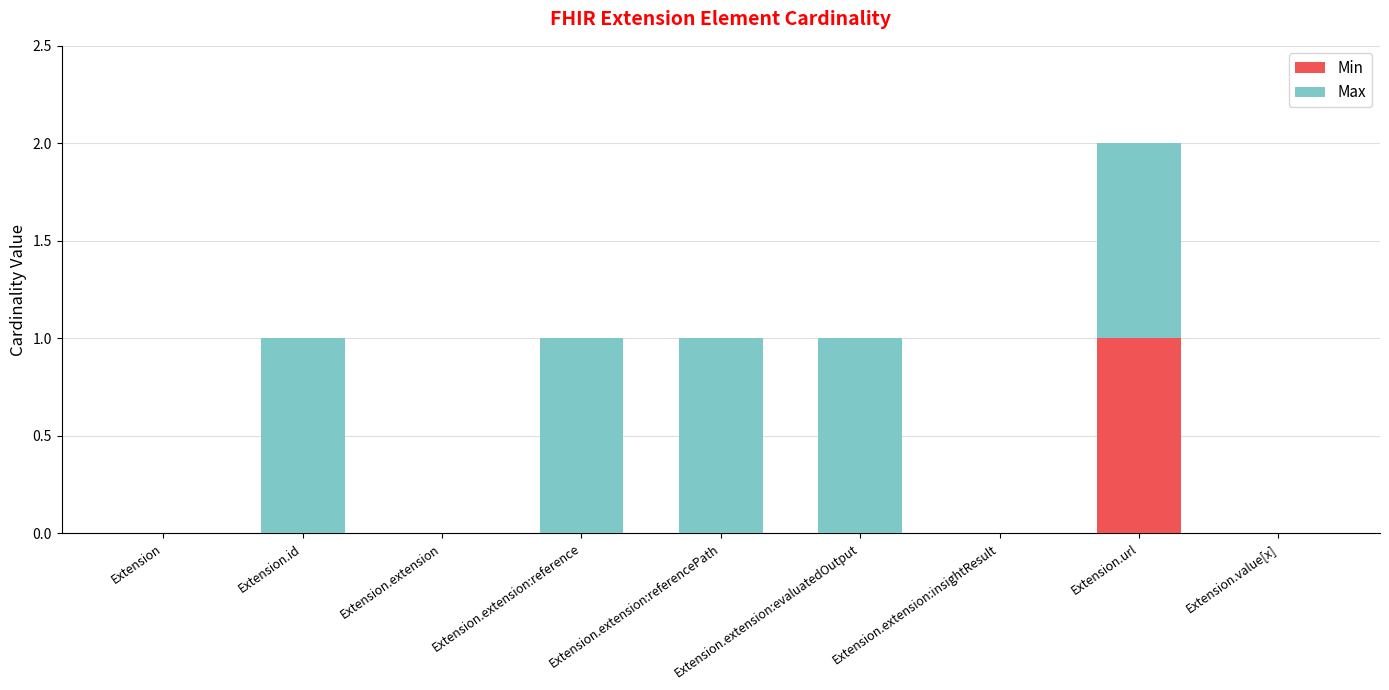

The value of Min at Extension.url is 1. True or false?

True